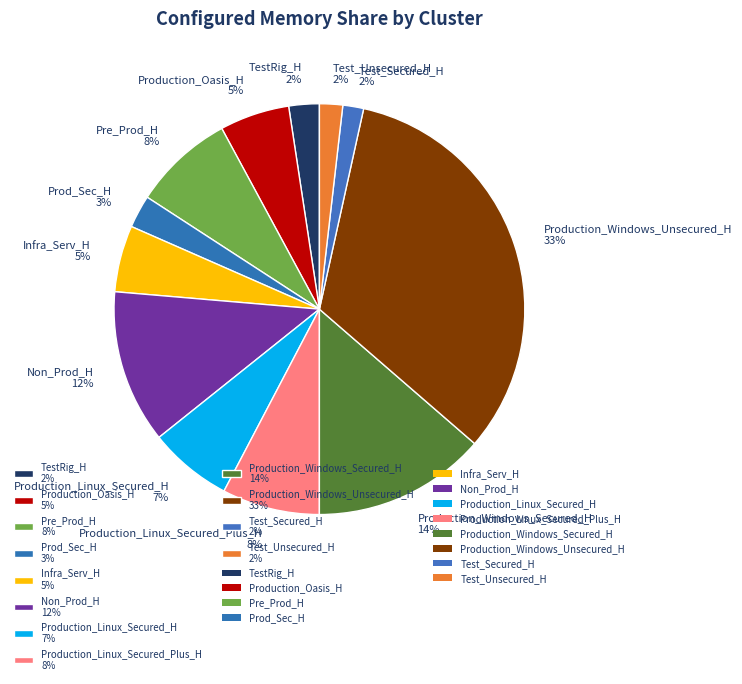

To the nearest percent, what is the average slice percentage?

8%